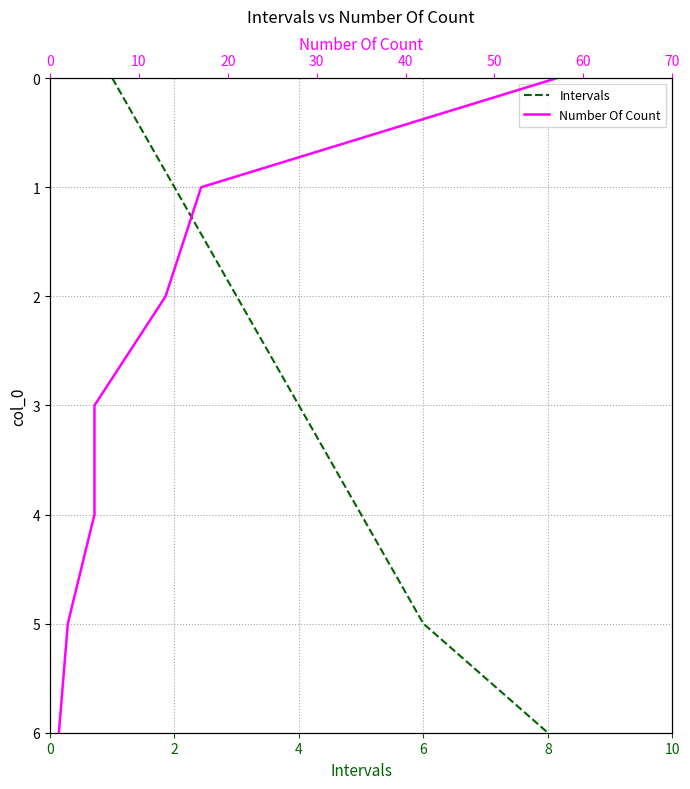

What is the difference between the second highest and second lowest values in the Number Of Count series?

4